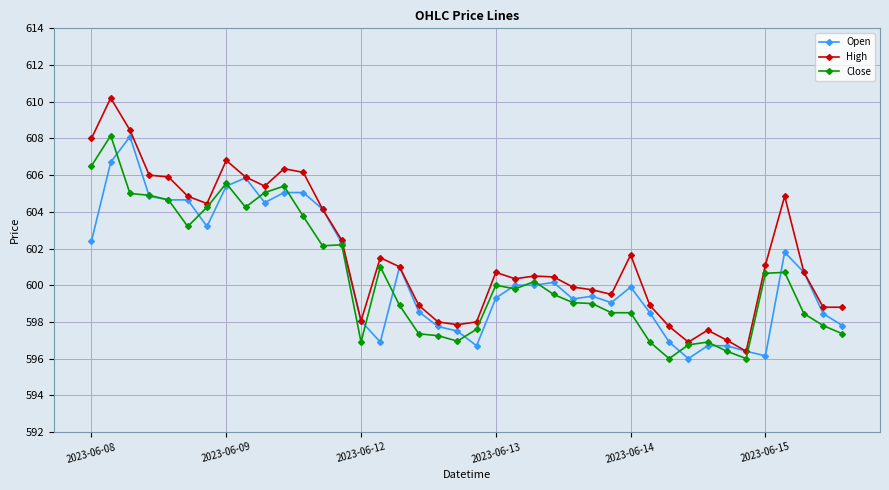

What are all the series names shown in the legend?

Open, High, Close